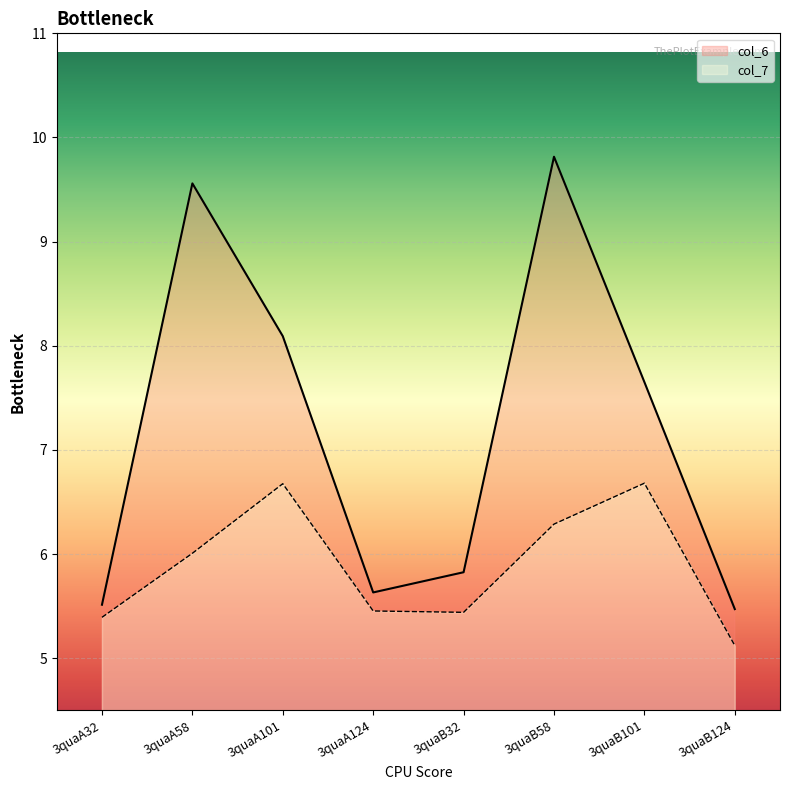

True or false: col_7 has more than 1 interior local peaks.

True